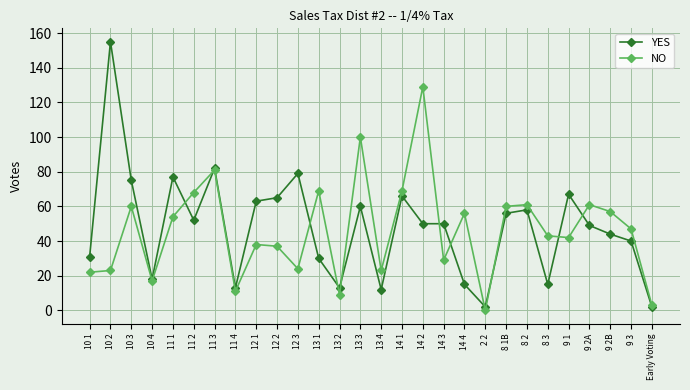

At how many categories does at least one series exceed 7?

26